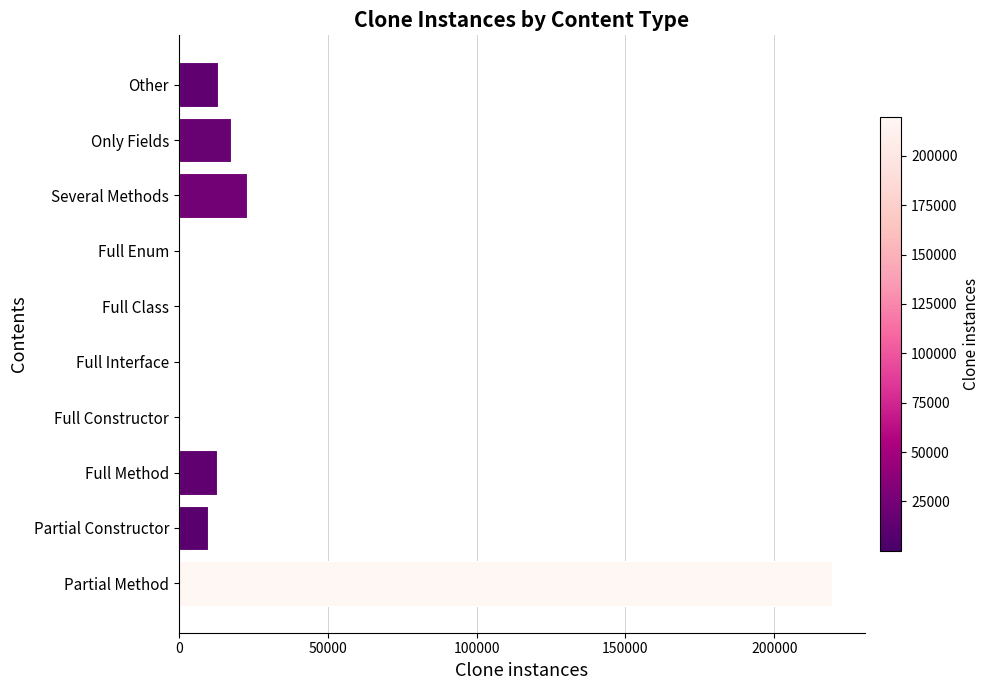

Between Partial Constructor and Full Interface, which is larger?

Partial Constructor